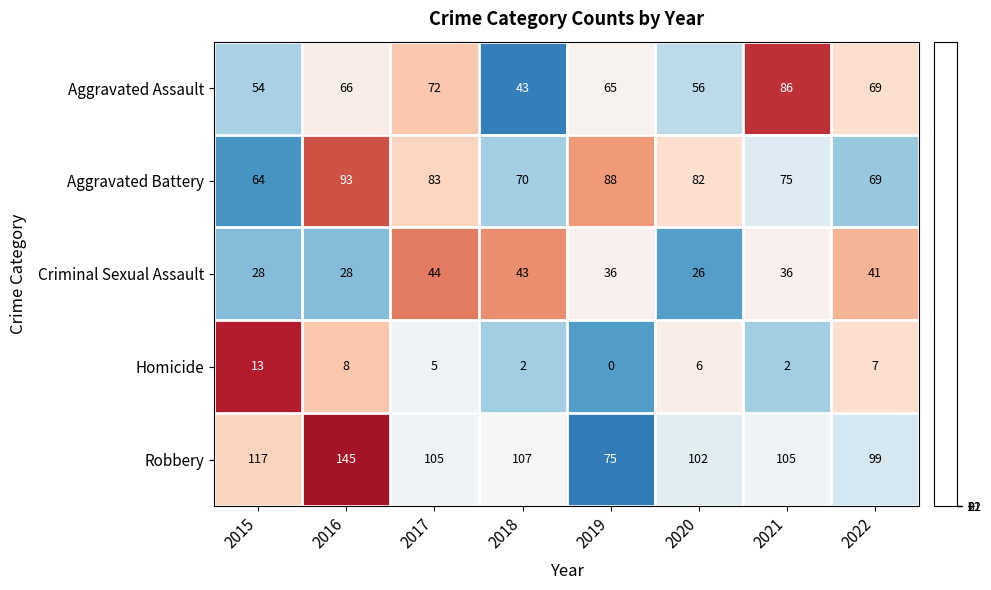

At which category is the sum across all series the highest?

2016